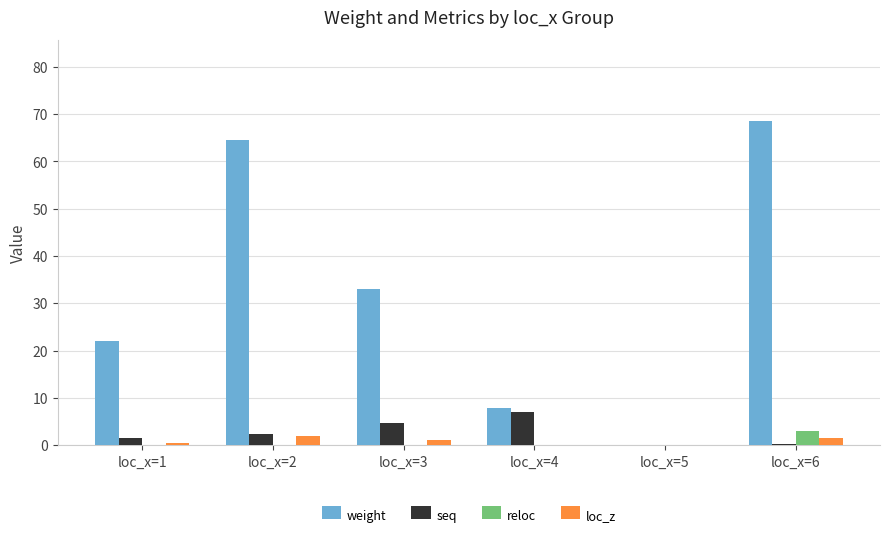

Is the value of seq at loc_x=4 greater than the value of weight at loc_x=6?

No